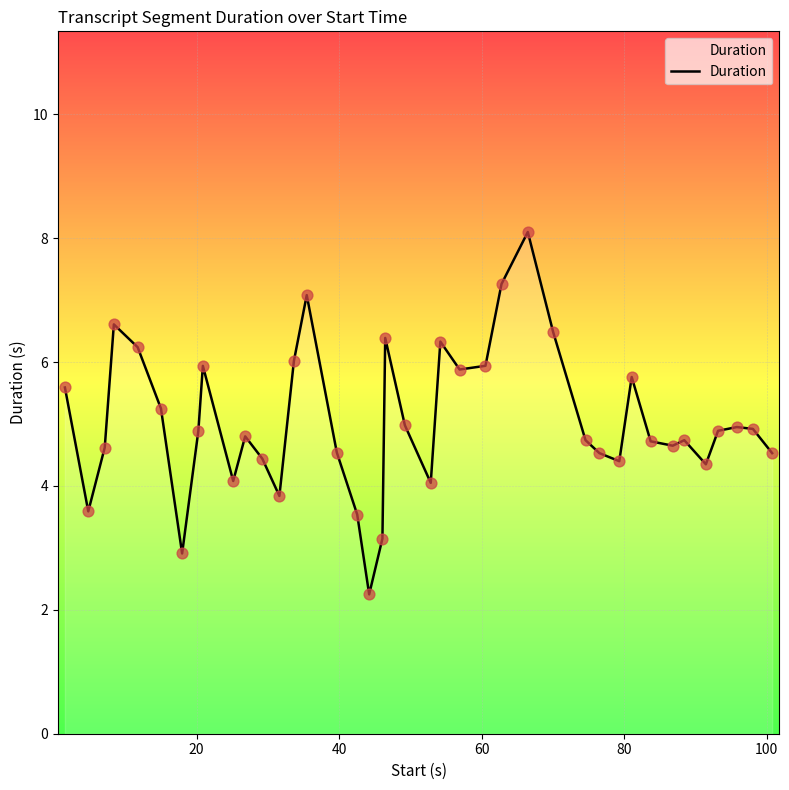

What is the maximum value shown in the chart?

8.1